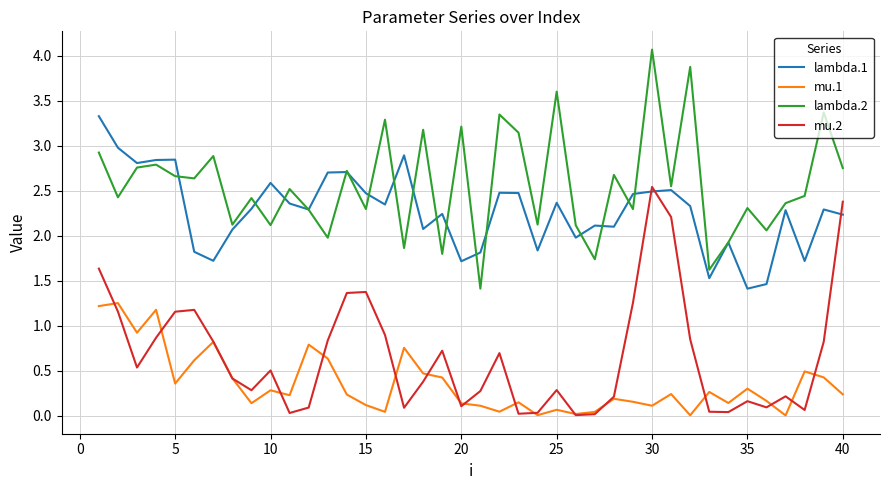

What are all the series names shown in the legend?

lambda.1, mu.1, lambda.2, mu.2